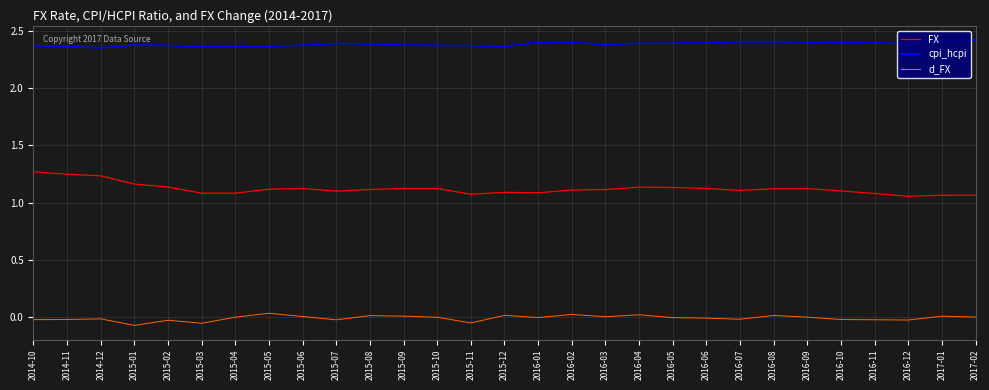

Is this an area chart (filled region under the line)?

No